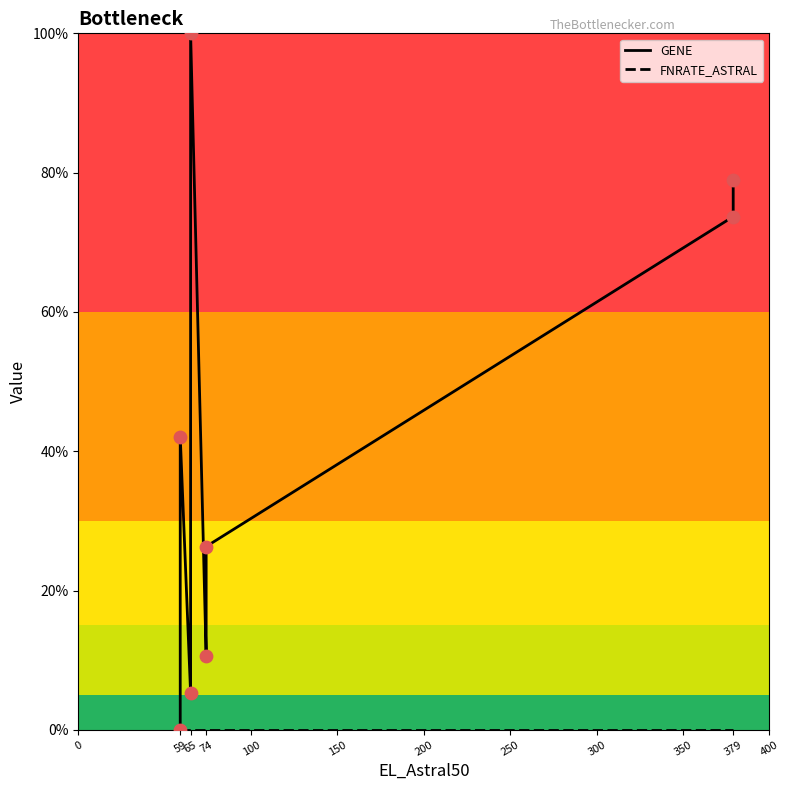

What are all the series names shown in the legend?

GENE, FNRATE_ASTRAL